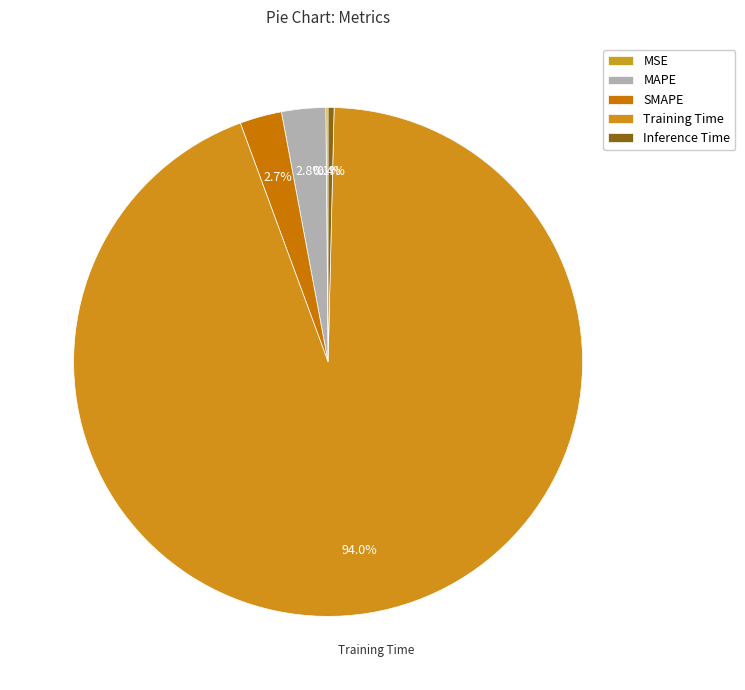

How many slices are in this pie chart?

5